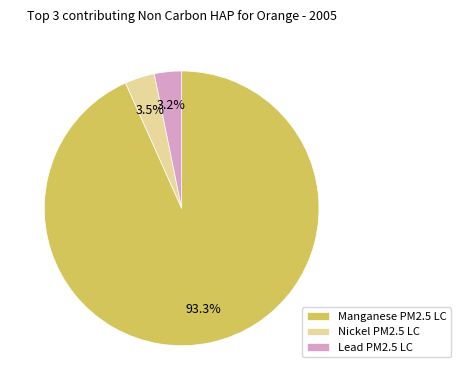

What portion of the pie excludes Nickel PM2.5 LC?

96.5%